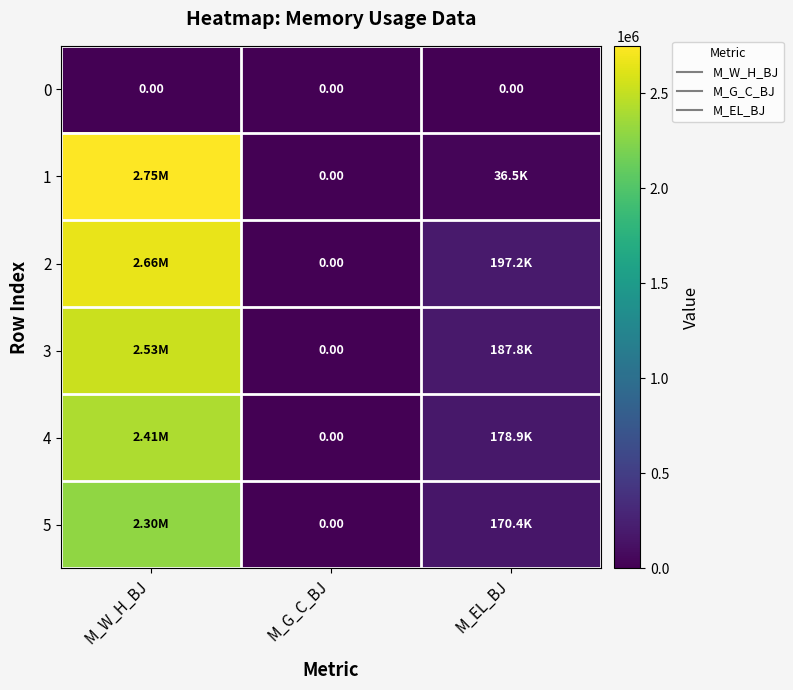

Which label corresponds to the largest value in the chart?

M_W_H_BJ